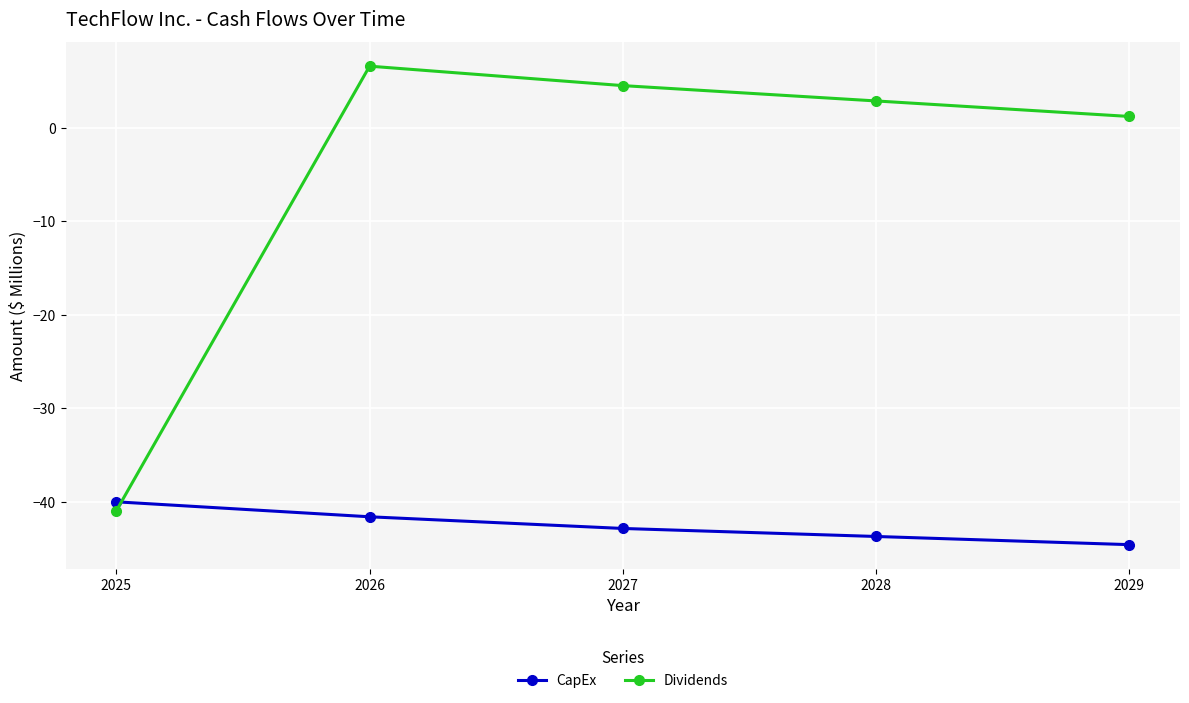

True or false: CapEx and Dividends intersect in this chart.

True